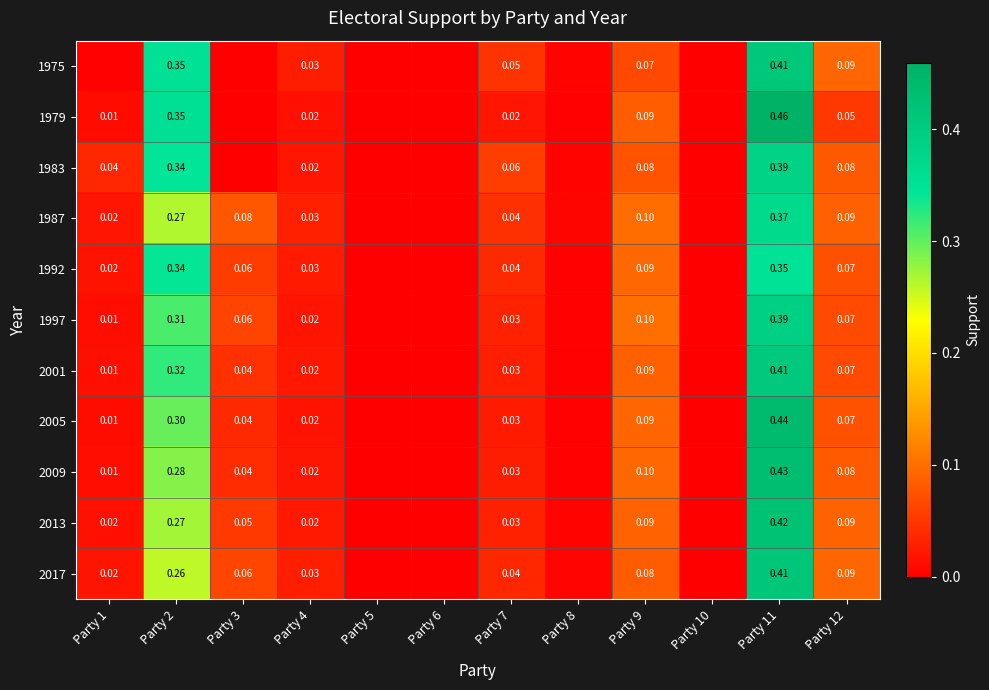

The 1997 series shows 0.0 at Party 1. True or false?

True